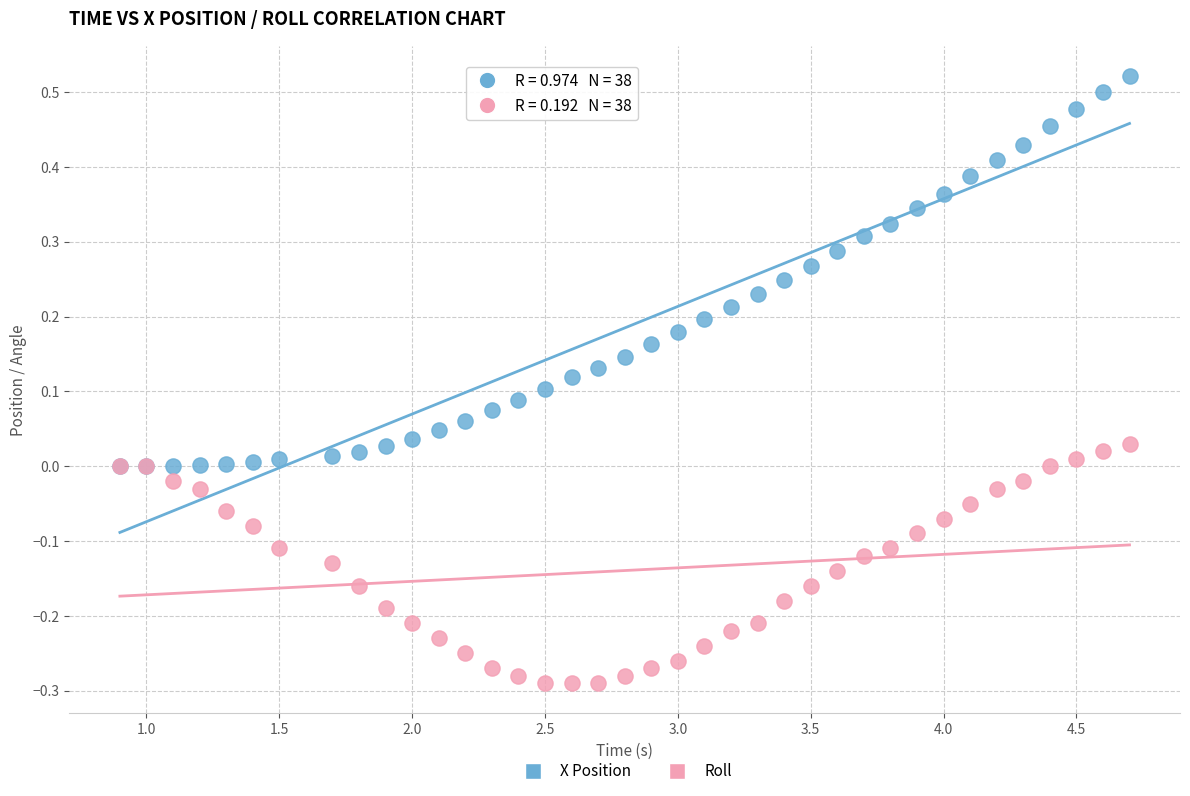

What are all the series names shown in the legend?

X Position, Roll